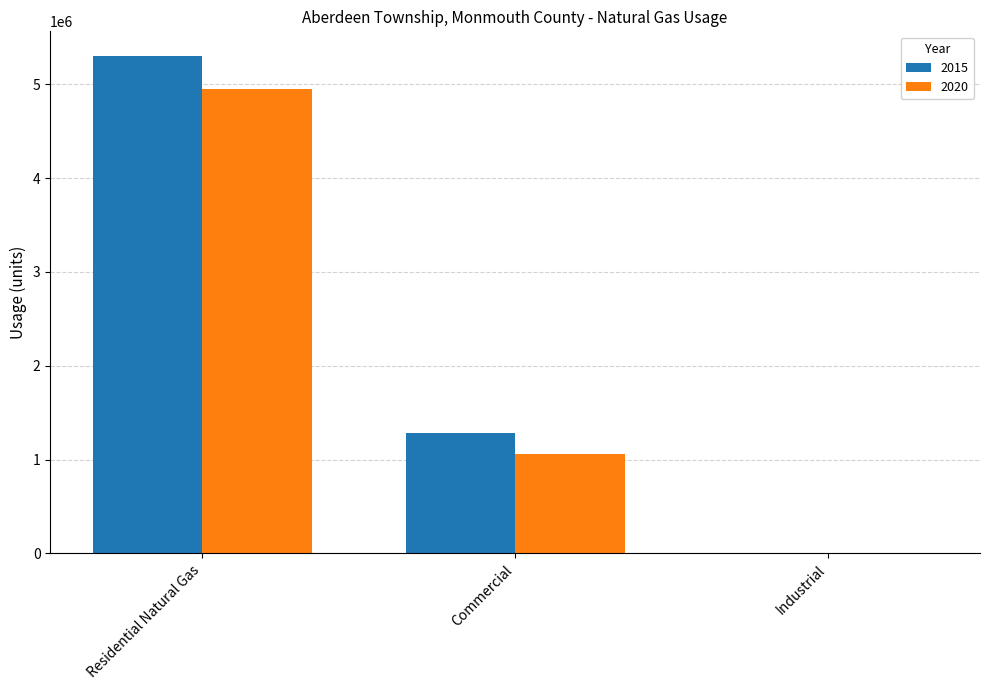

Is the value of 2020 at Commercial greater than the value of 2015 at Residential Natural Gas?

No